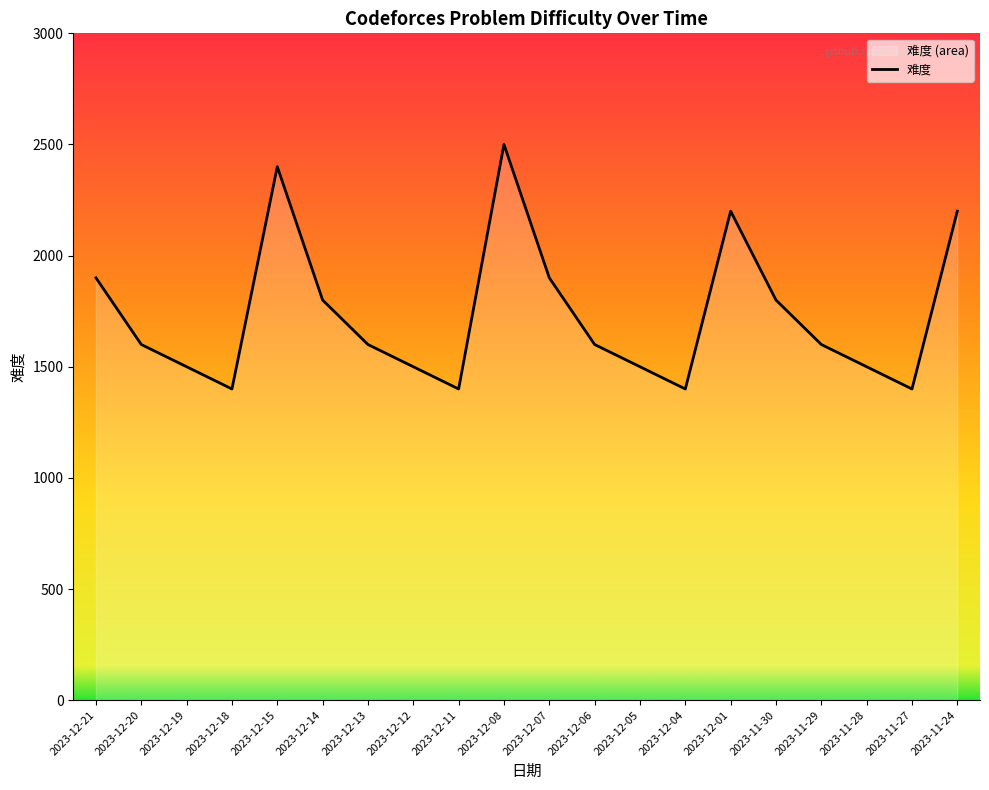

List the labels in order of value, largest first.

2023-12-08, 2023-12-15, 2023-12-01, 2023-11-24, 2023-12-21, 2023-12-07, 2023-12-14, 2023-11-30, 2023-12-20, 2023-12-13, 2023-12-06, 2023-11-29, 2023-12-19, 2023-12-12, 2023-12-05, 2023-11-28, 2023-12-18, 2023-12-11, 2023-12-04, 2023-11-27